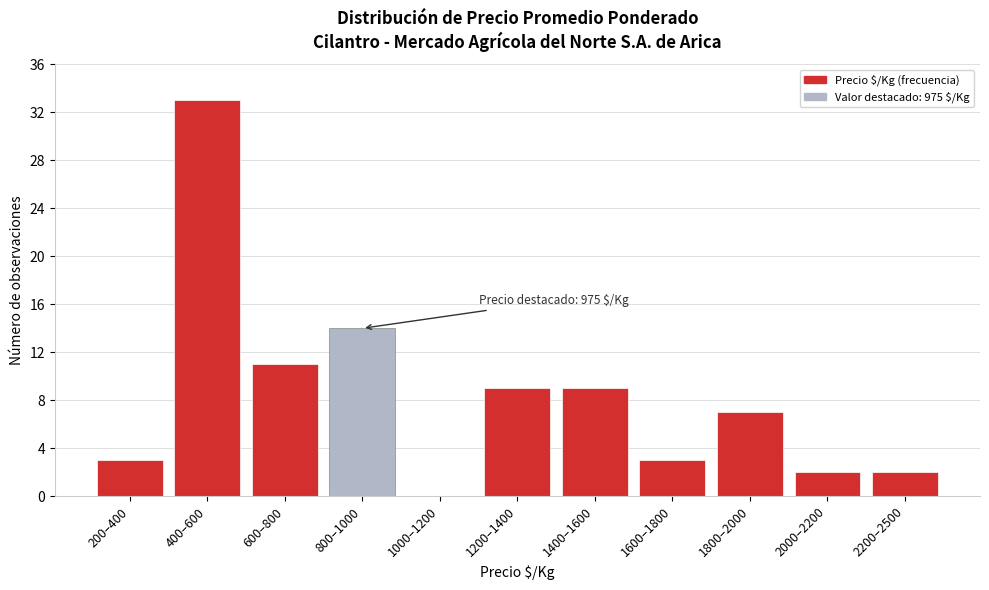

Reading right to left, transcribe all the data shown in this chart.

2200–2500=2	2000–2200=2	1800–2000=7	1600–1800=3	1400–1600=9	1200–1400=9	1000–1200=0	800–1000=14	600–800=11	400–600=33	200–400=3